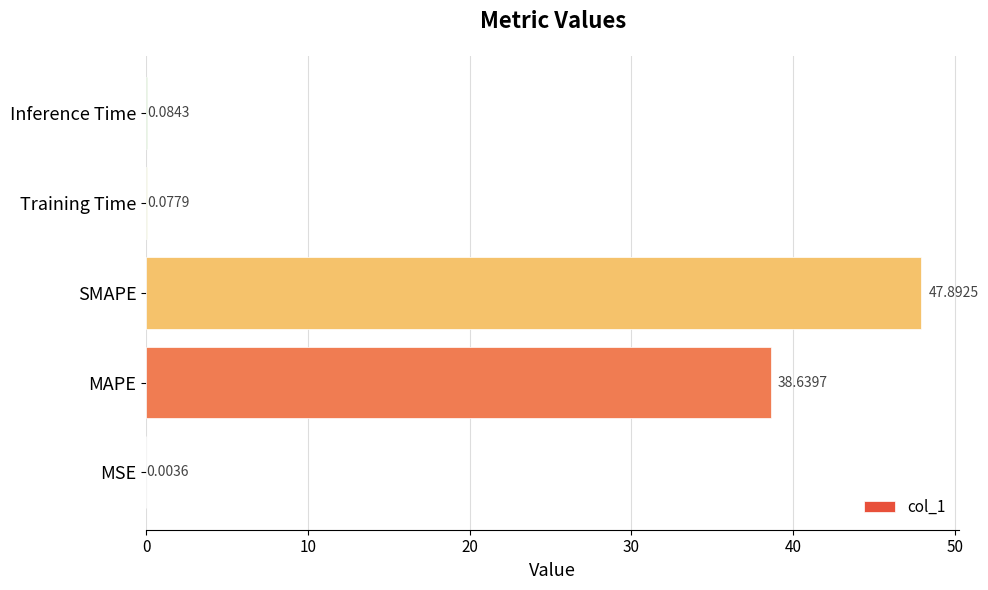

Which has a higher value, SMAPE or Inference Time?

SMAPE